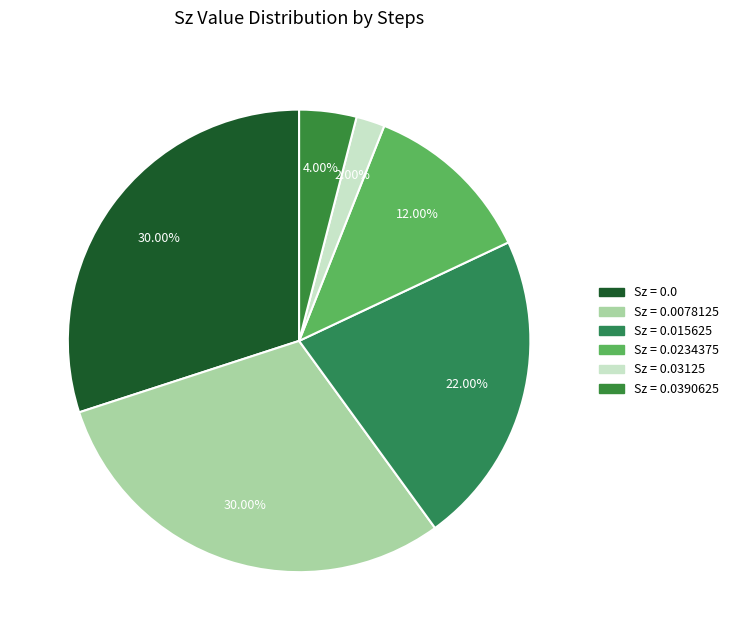

How many slices are in this pie chart?

6